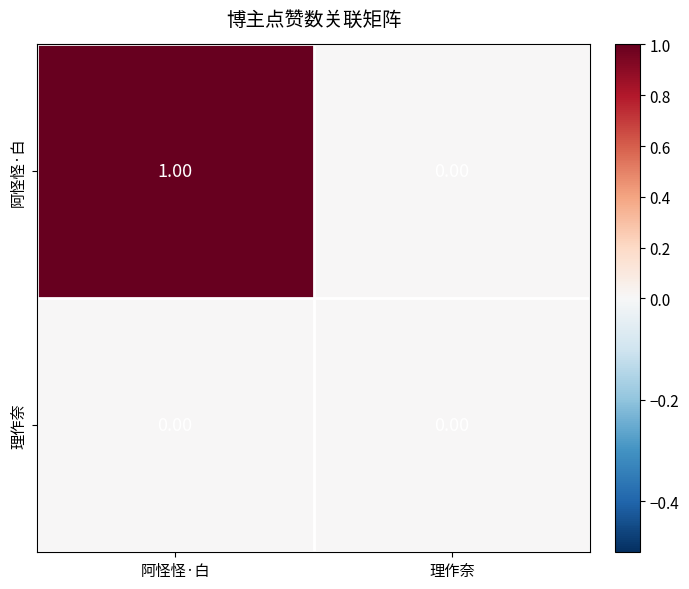

Between 阿怪怪·白 and 理作奈, which series saw the biggest shift?

阿怪怪·白